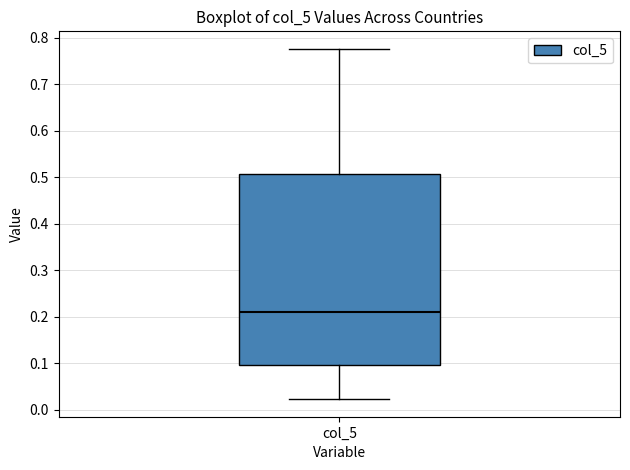

Transcribe this box plot: give where the median line is, the range the box spans, and where the two whiskers end, as read against the y-axis. The values are not printed on the chart, so give them approximately, as read against the axis.

median 0.21, box 0.10 to 0.51, whiskers 0.02 to 0.78